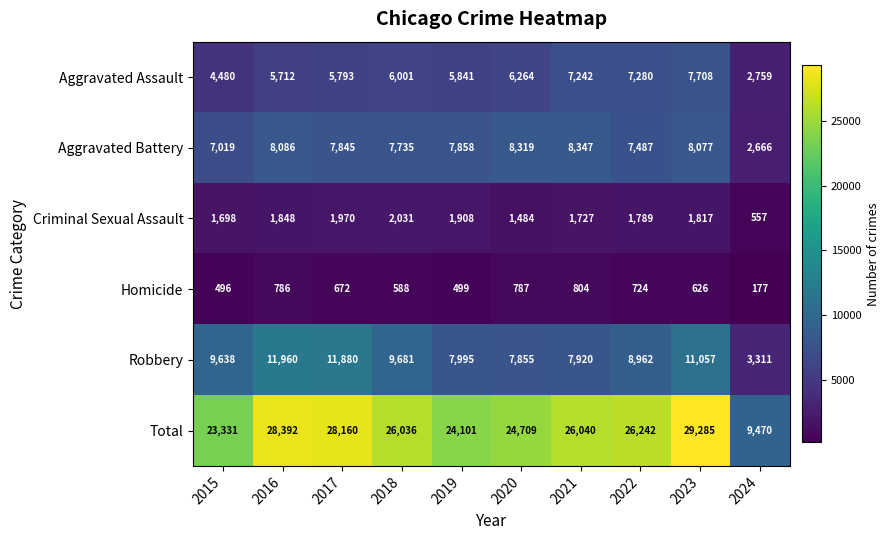

What is the maximum value for Criminal Sexual Assault?

2031